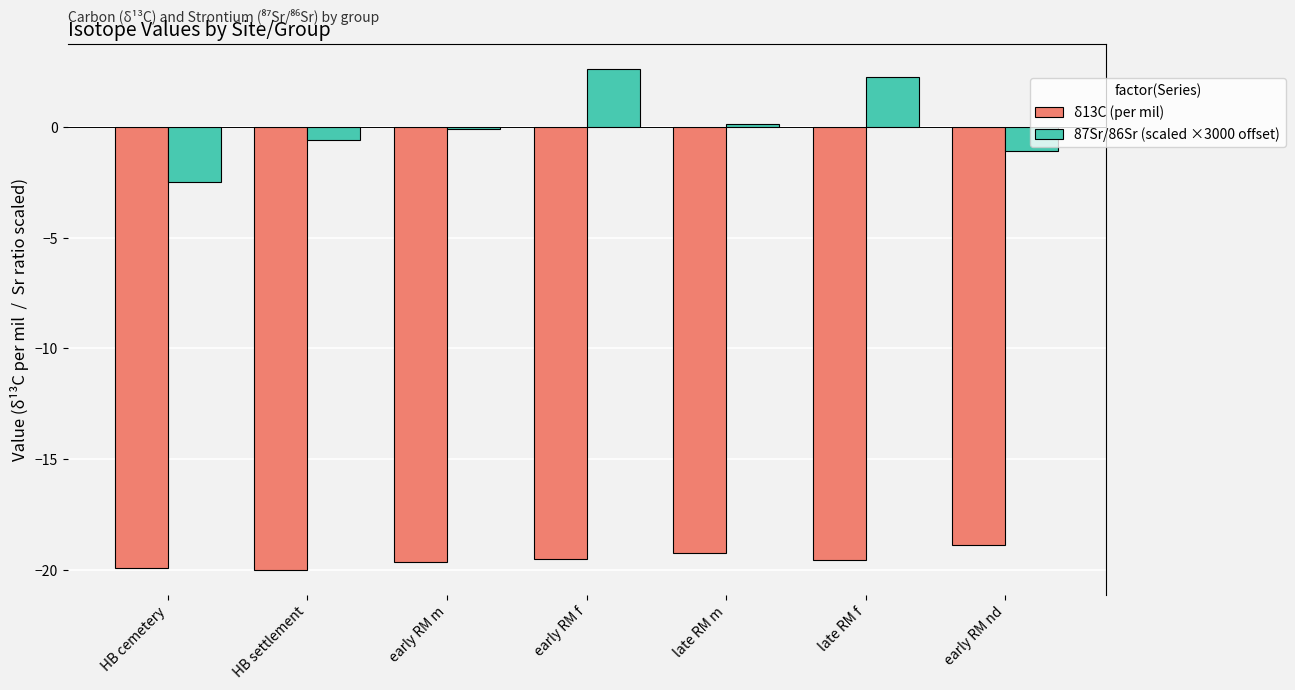

What is the difference between the highest and lowest values at early RM nd?

17.8